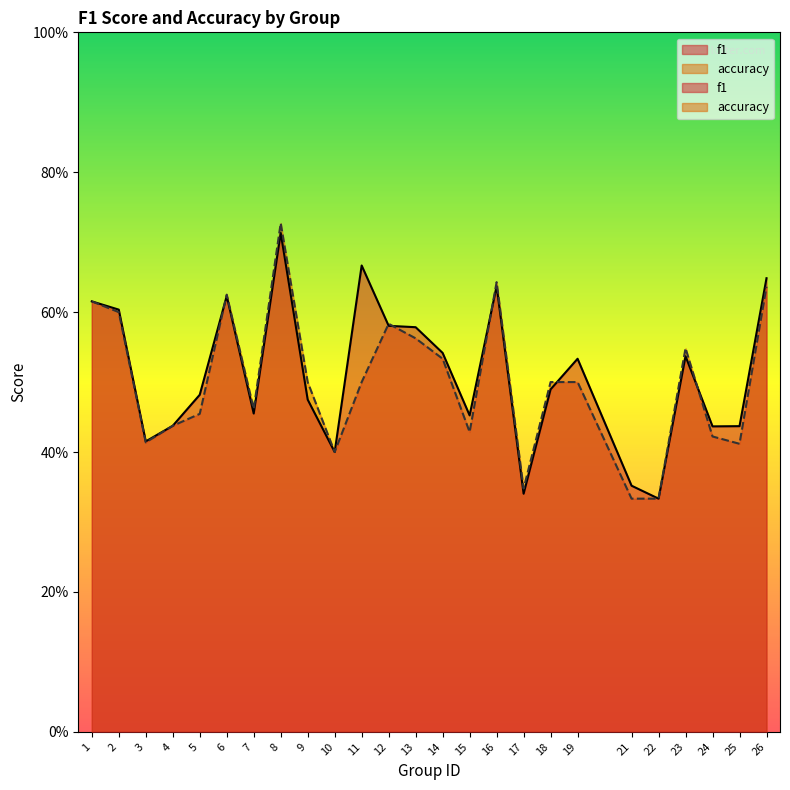

Reading right to left, list all the values displayed in this chart.

f1: 26=0.6	25=0.4	24=0.4	23=0.5	22=0.3	21=0.4	19=0.5	18=0.5	17=0.3	16=0.6	15=0.5	14=0.5	13=0.6	12=0.6	11=0.7	10=0.4	9=0.5	8=0.7	7=0.5	6=0.6	5=0.5	4=0.4	3=0.4	2=0.6	1=0.6
accuracy: 26=0.6	25=0.4	24=0.4	23=0.5	22=0.3	21=0.3	19=0.5	18=0.5	17=0.3	16=0.6	15=0.4	14=0.5	13=0.6	12=0.6	11=0.5	10=0.4	9=0.5	8=0.7	7=0.5	6=0.6	5=0.5	4=0.4	3=0.4	2=0.6	1=0.6